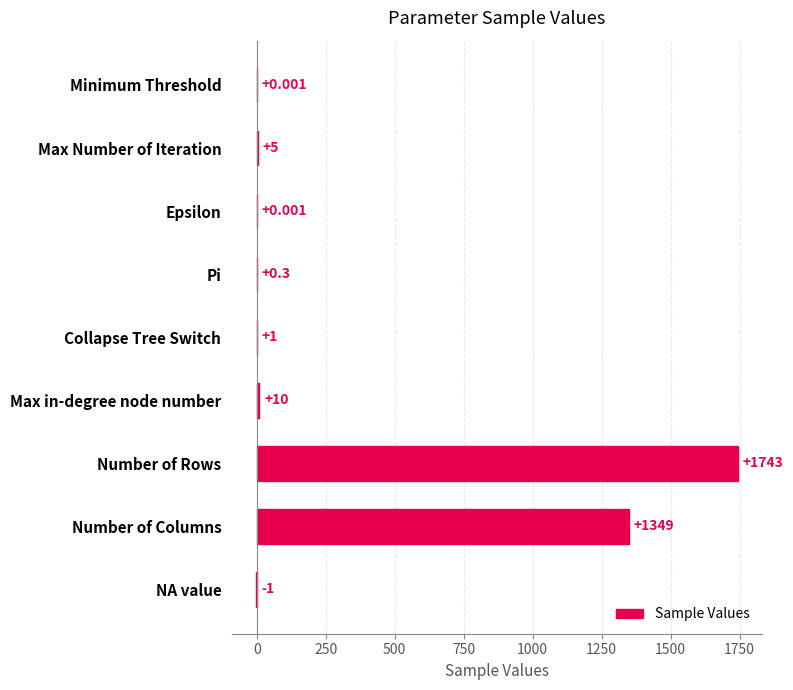

At which category does the chart reach its peak across all series?

Number of Rows